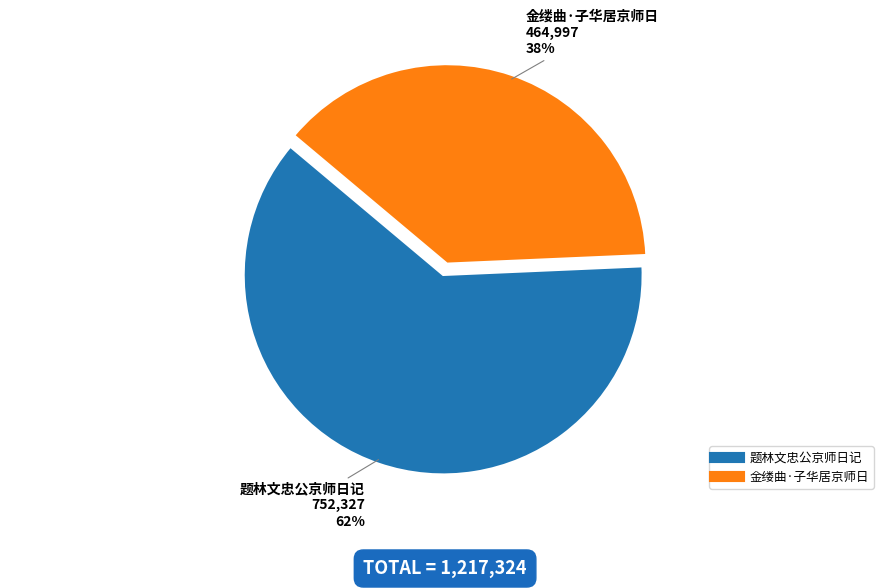

Is there a majority slice in this chart?

Yes